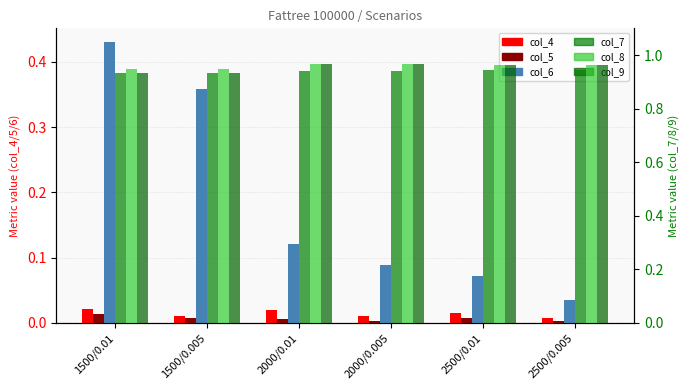

What position from the left is 1500/0.01?

1